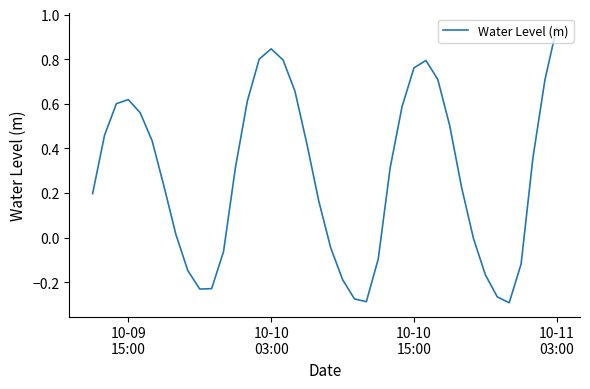

What is the difference between the maximum and minimum values?

1.2